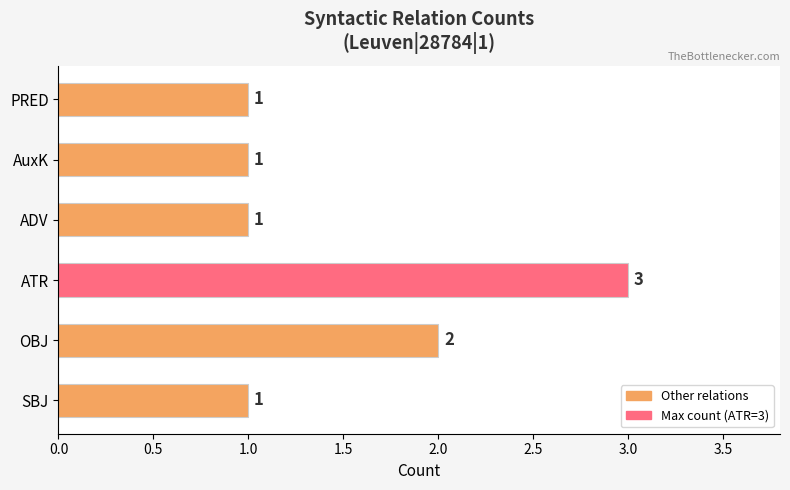

The chart shows a value of 1 at SBJ. True or false?

True